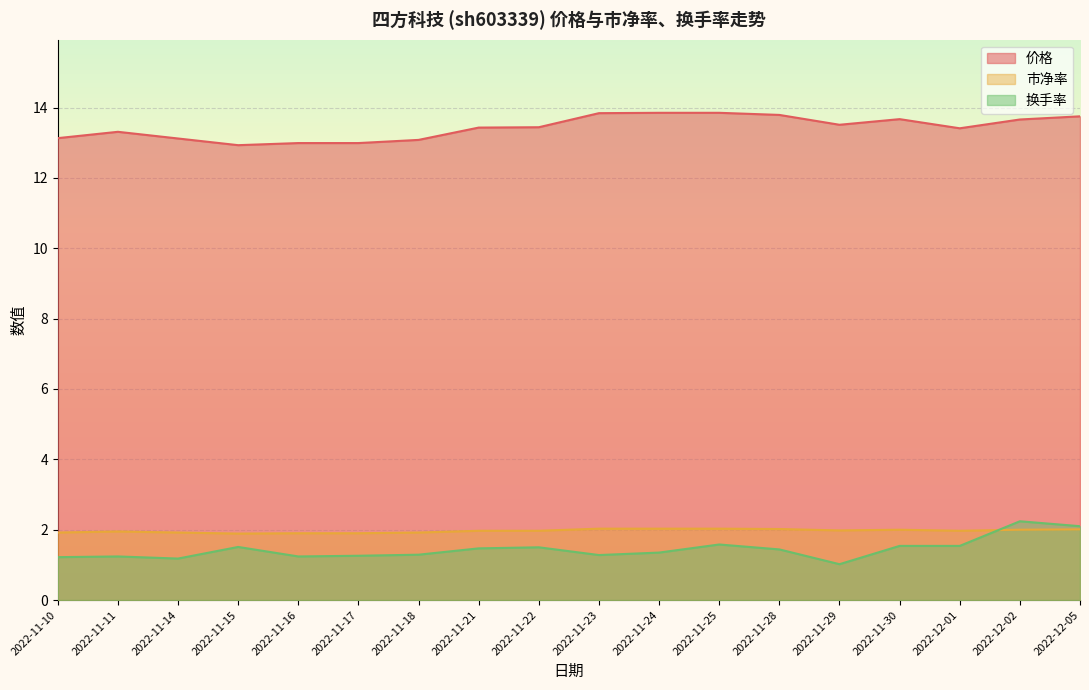

What is the highest value of the 价格 series?

13.8